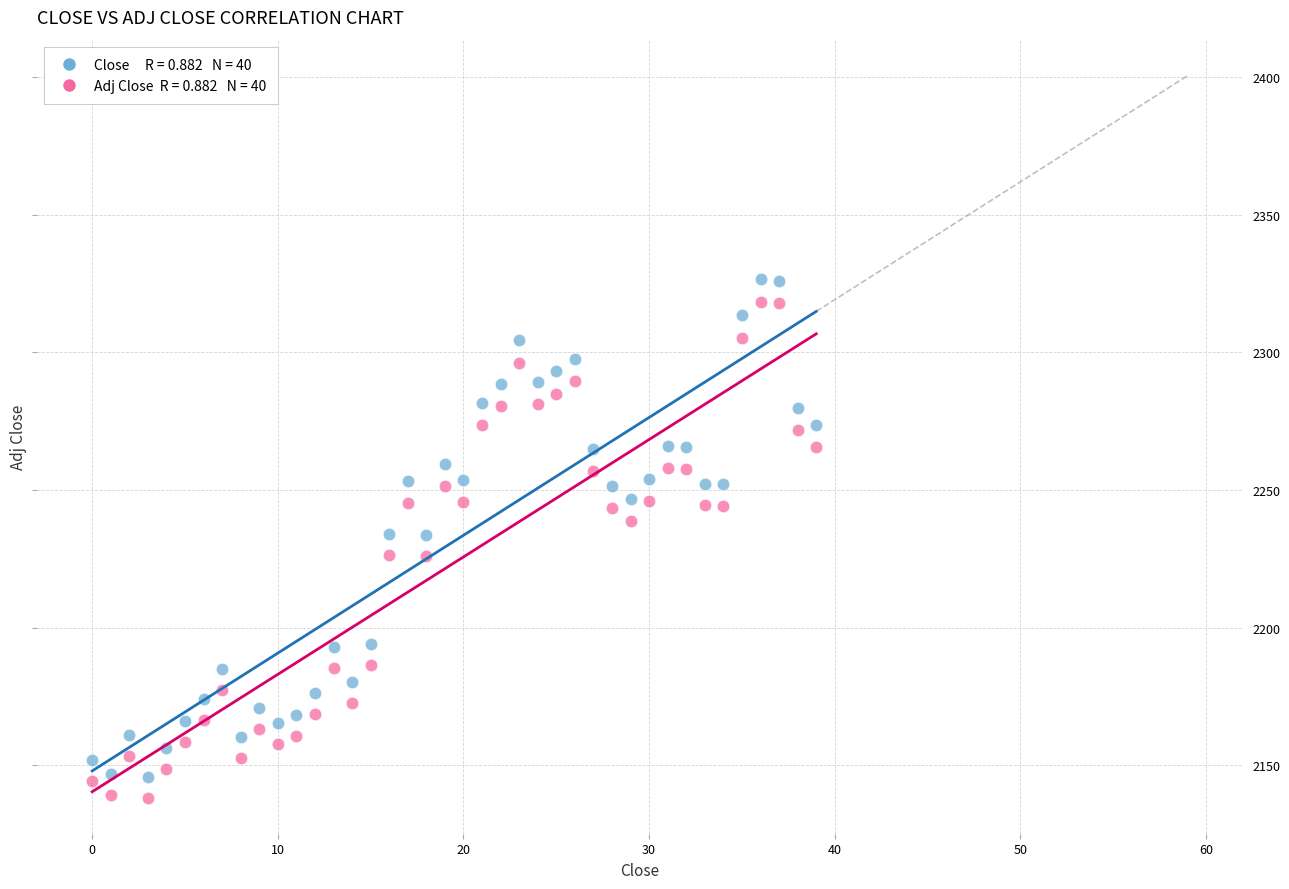

Across all data points, what is the range of Y values (max minus min)?

188.2